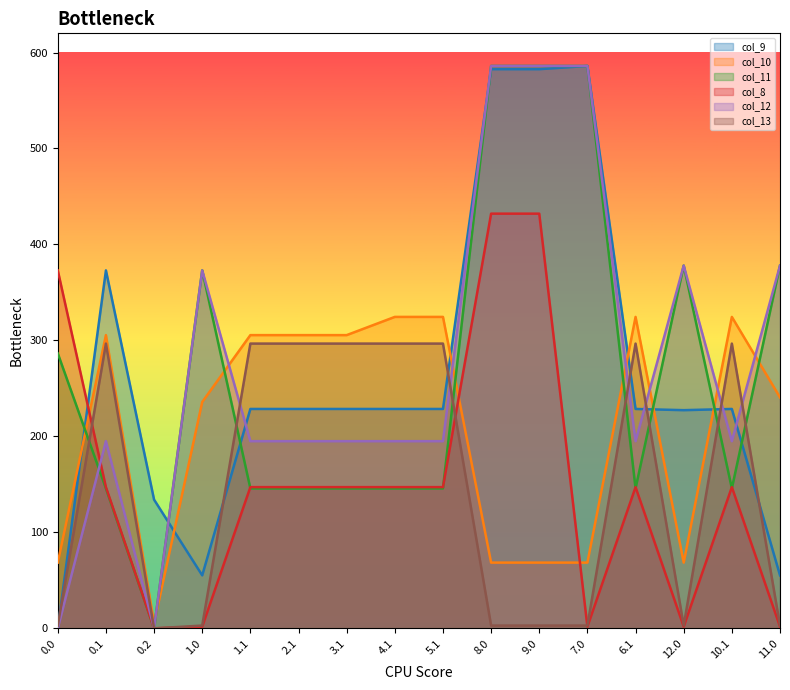

List the series in order of their peak value, highest first.

col_11, col_12, col_9, col_8, col_10, col_13